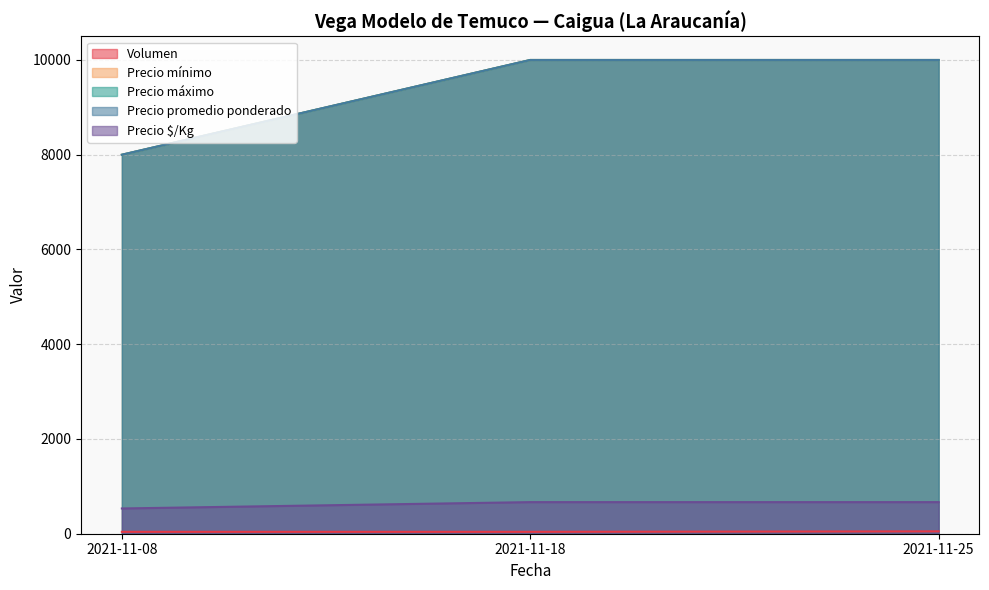

Is the value of Volumen at 2021-11-25 greater than the value of Precio máximo at 2021-11-25?

No